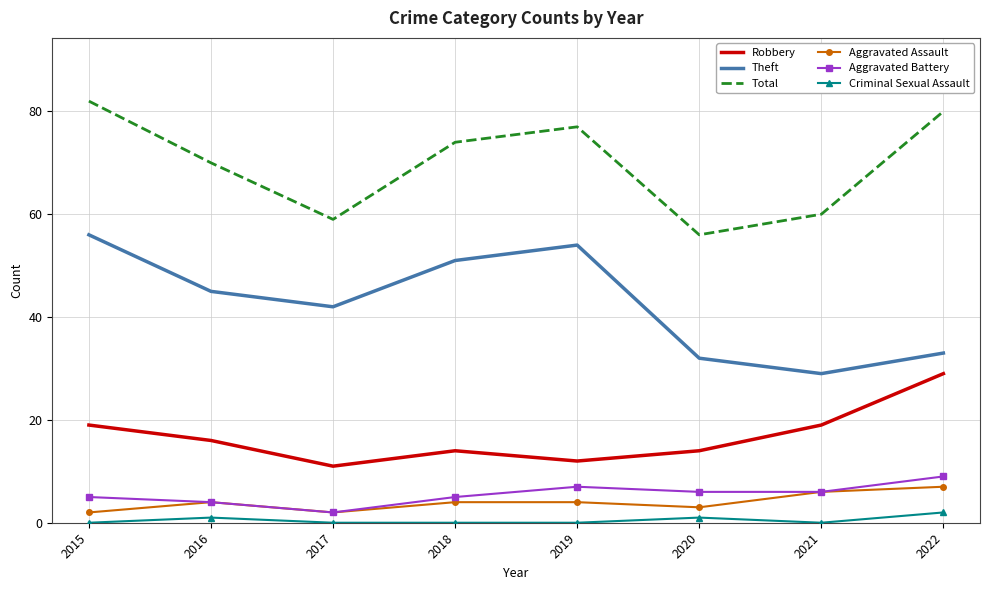

Read the Aggravated Assault value at 2018.

4